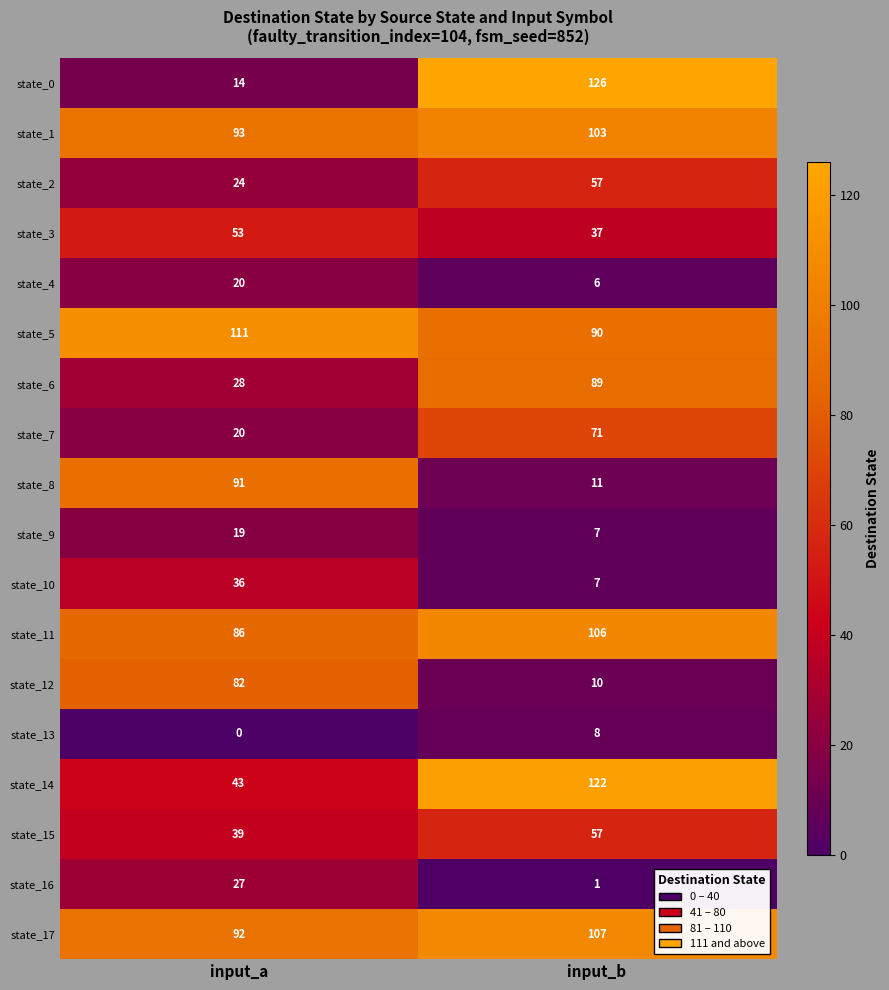

Which label corresponds to the largest value in the chart?

input_b